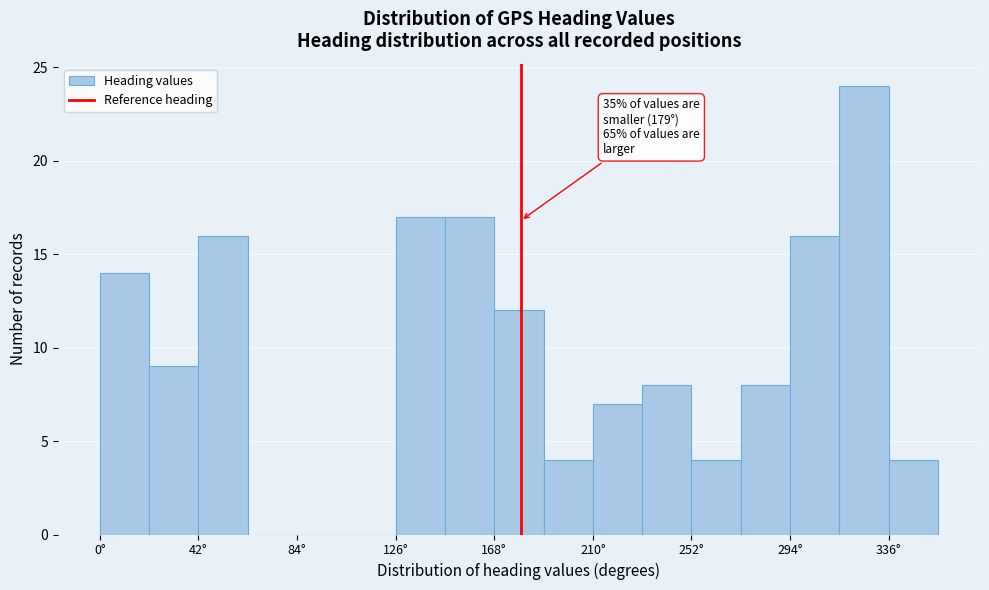

Which range on the x-axis has the tallest bar?

315 to 336